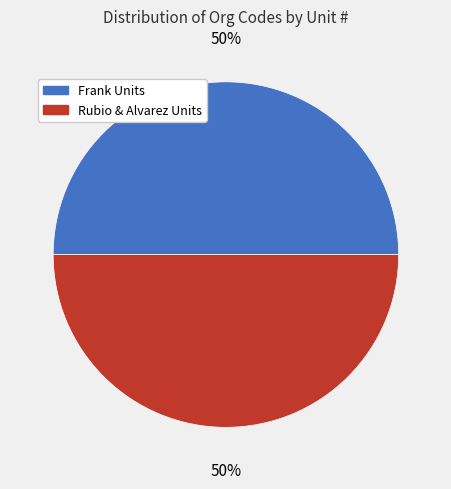

To the nearest percent, what is the average slice percentage?

50%